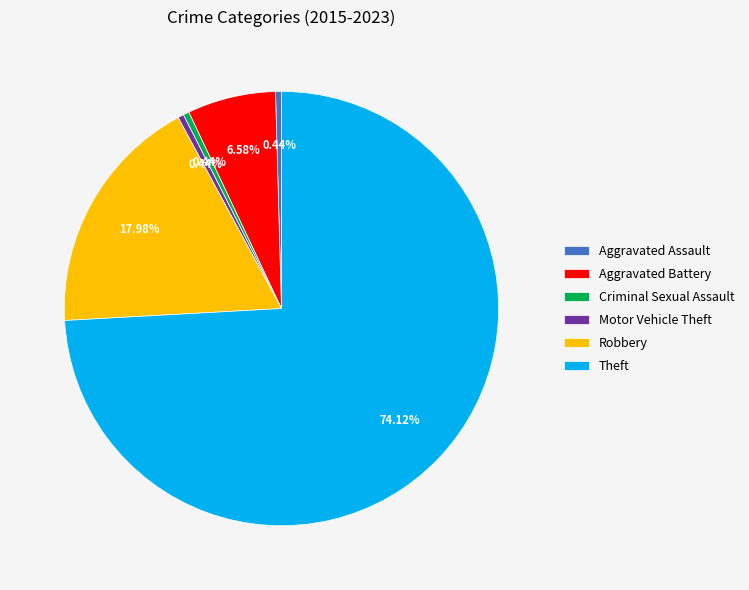

Do Criminal Sexual Assault and Motor Vehicle Theft together represent more than half of the pie?

No